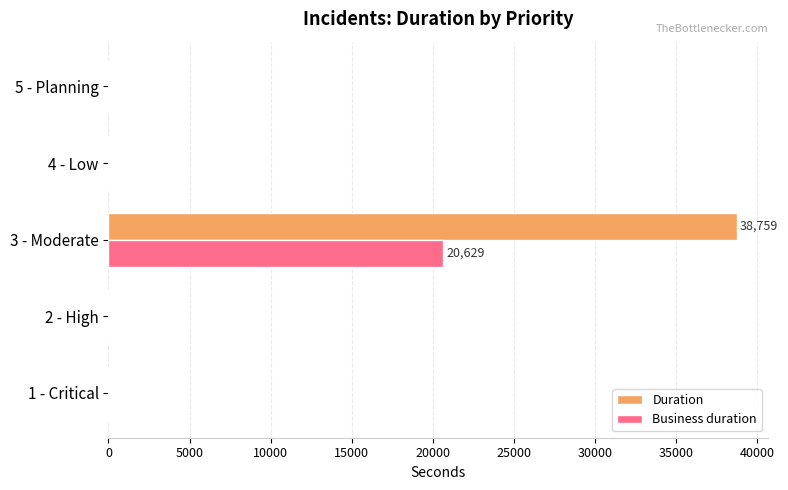

At which category is the sum across all series the highest?

3 - Moderate